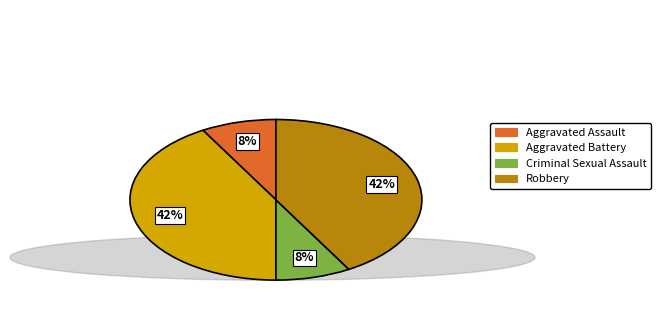

How many segments does this pie chart have?

4